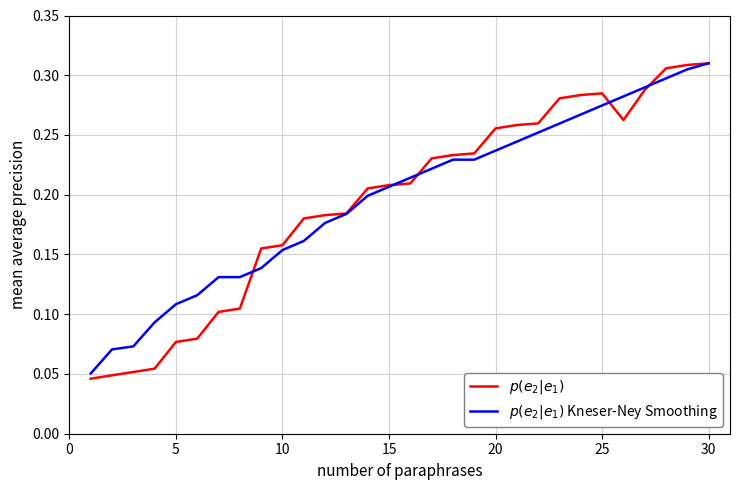

Is this an area chart (filled region under the line)?

No